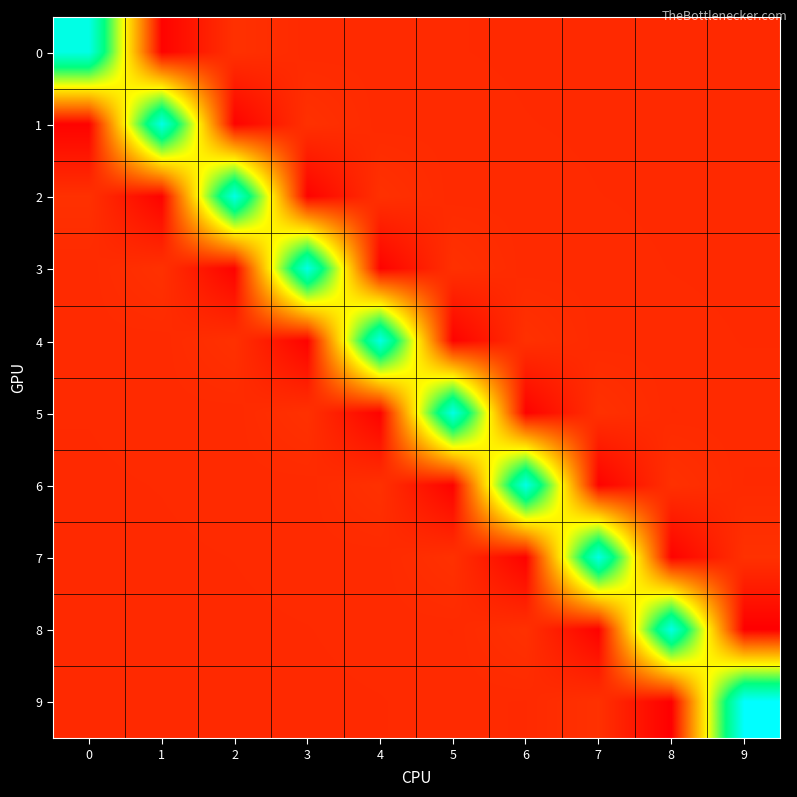

Reading right to left, extract all data points from this chart.

0: 9=0.0	8=0.0	7=0.0	6=0.0	5=0.0	4=0.0	3=0.0	2=0.0	1=-0.2	0=2.2
1: 9=0.0	8=0.0	7=0.0	6=0.0	5=0.0	4=0.0	3=0.0	2=-0.2	1=2.2	0=-0.2
2: 9=0.0	8=0.0	7=0.0	6=0.0	5=0.0	4=0.0	3=-0.2	2=2.2	1=-0.2	0=0.0
3: 9=0.0	8=0.0	7=0.0	6=0.0	5=0.0	4=-0.2	3=2.2	2=-0.2	1=0.0	0=0.0
4: 9=0.0	8=0.0	7=0.0	6=0.0	5=-0.2	4=2.2	3=-0.2	2=0.0	1=0.0	0=0.0
5: 9=0.0	8=0.0	7=0.0	6=-0.2	5=2.2	4=-0.2	3=0.0	2=0.0	1=0.0	0=0.0
6: 9=0.0	8=0.0	7=-0.2	6=2.2	5=-0.2	4=0.0	3=0.0	2=0.0	1=0.0	0=0.0
7: 9=0.0	8=-0.2	7=2.2	6=-0.2	5=0.0	4=0.0	3=0.0	2=0.0	1=0.0	0=0.0
8: 9=-0.2	8=2.2	7=-0.2	6=0.0	5=0.0	4=0.0	3=0.0	2=0.0	1=0.0	0=0.0
9: 9=2.4	8=-0.2	7=0.0	6=0.0	5=0.0	4=0.0	3=0.0	2=0.0	1=0.0	0=0.0